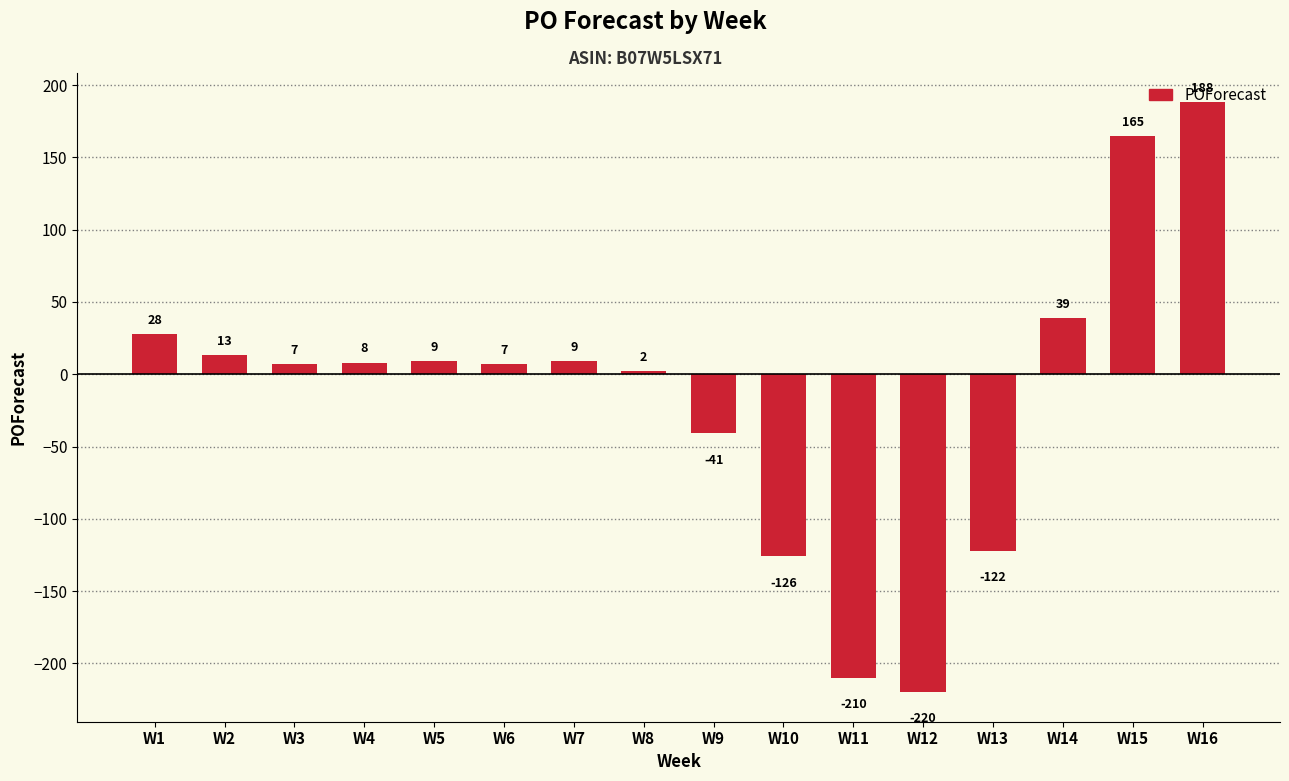

Reading left to right, extract all data points from this chart.

28	13	7	8	9	7	9	2	-41	-126	-210	-220	-122	39	165	188